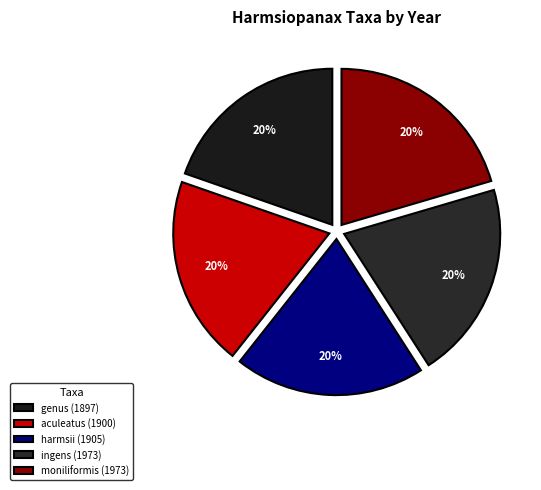

The aculeatus (1900) slice represents 14% of the pie. True or false?

False